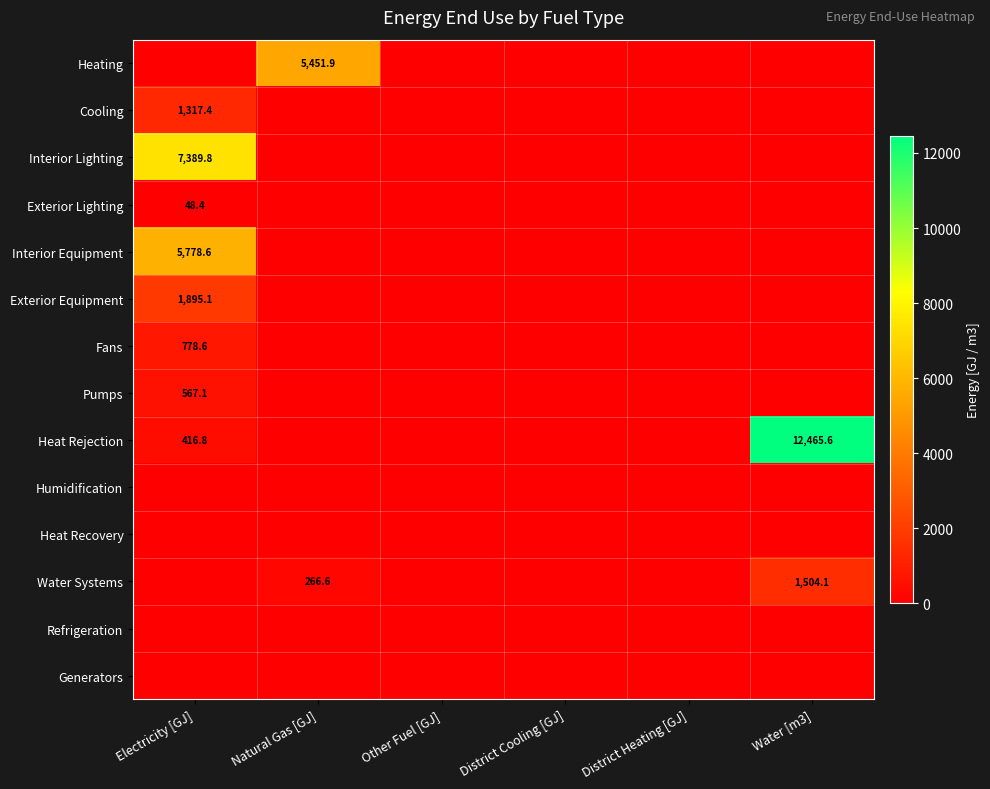

The Cooling series shows 2252.1 at Electricity [GJ]. True or false?

False